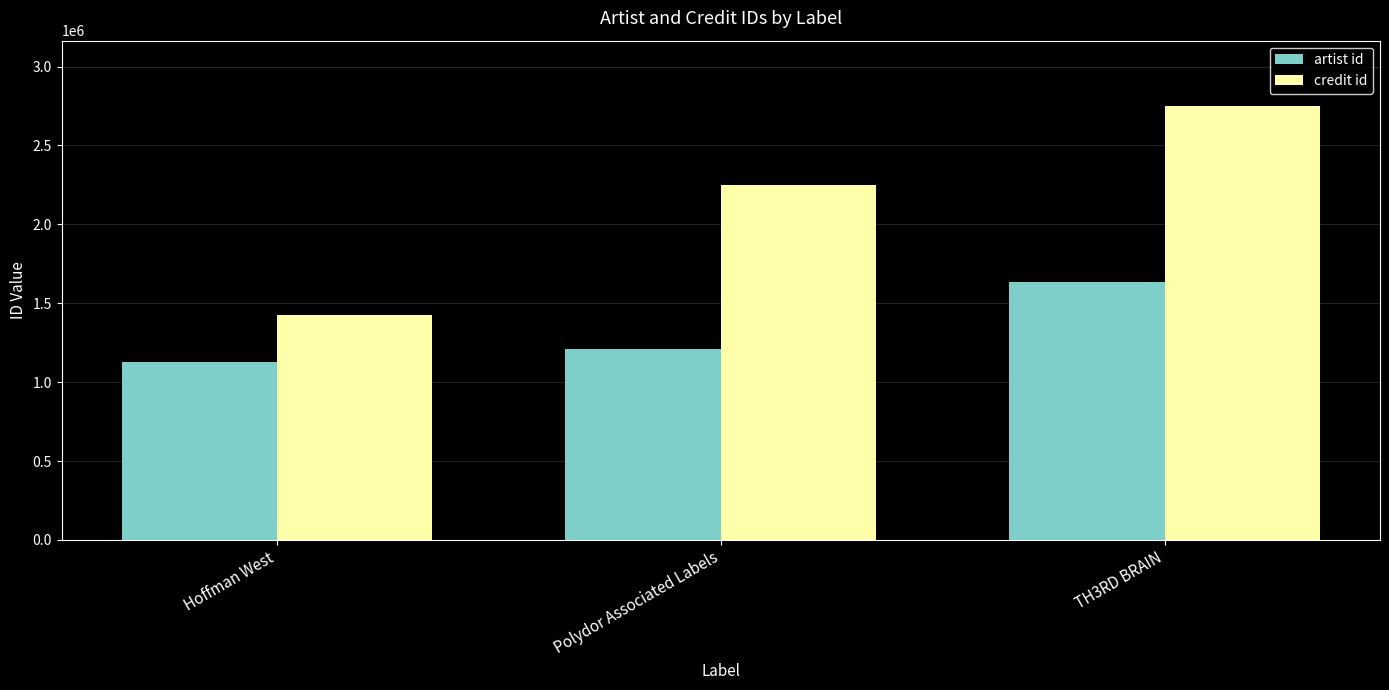

What is the average value of the credit id series?

2141473